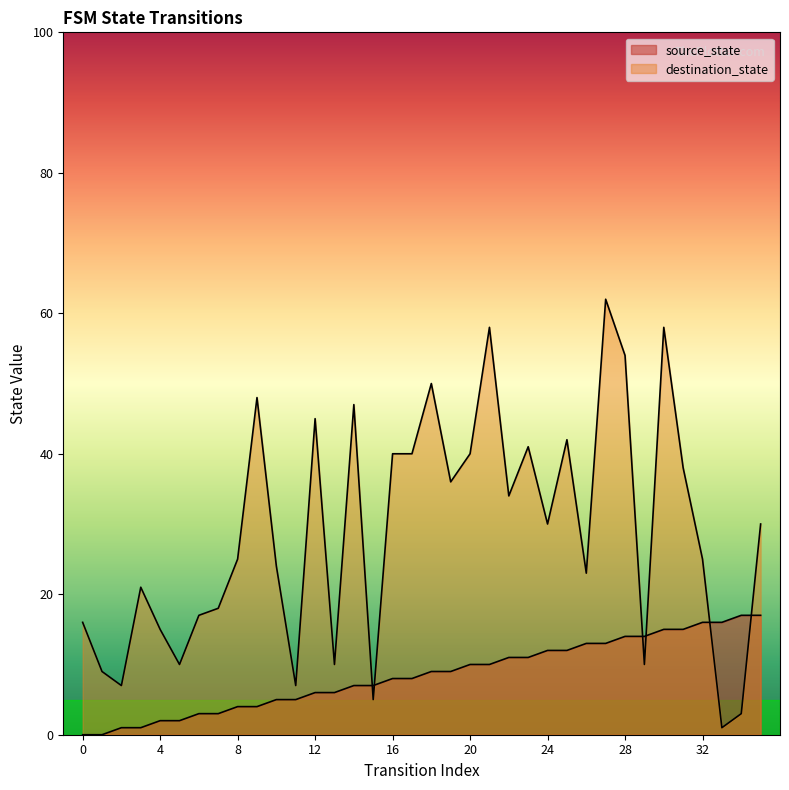

Which series has the largest total across all categories?

destination_state